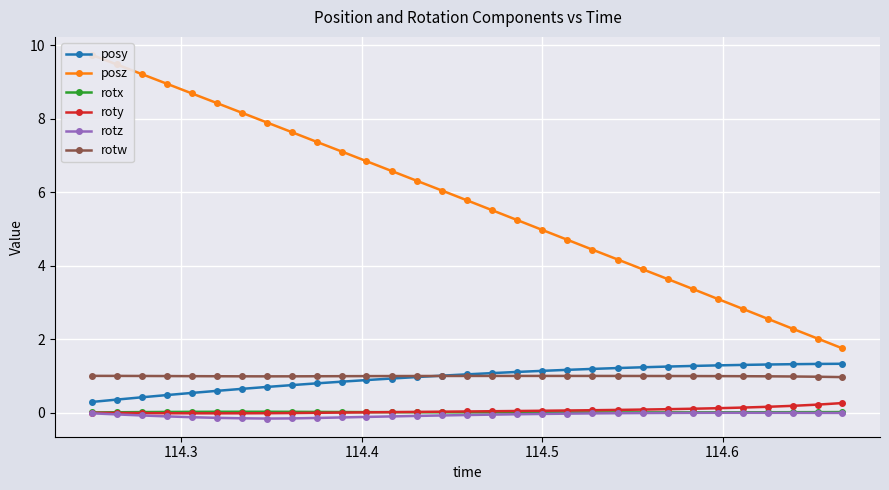

What is the lowest value of the rotw series?

1.0